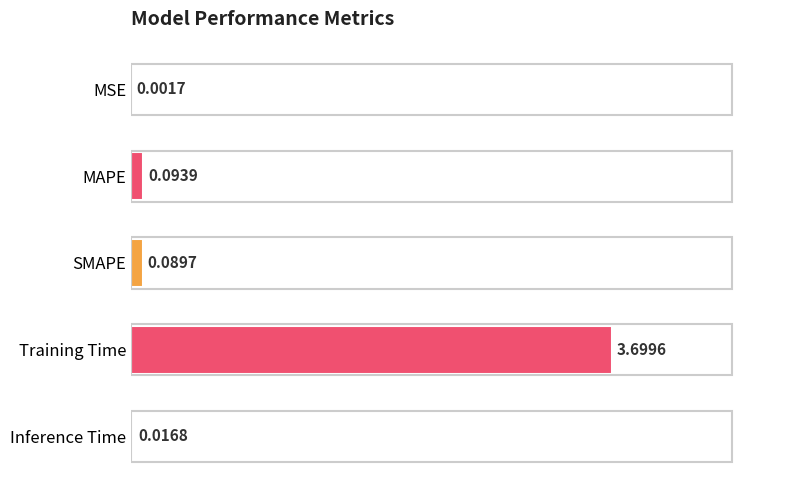

At which label is the value closest to 1?

MAPE